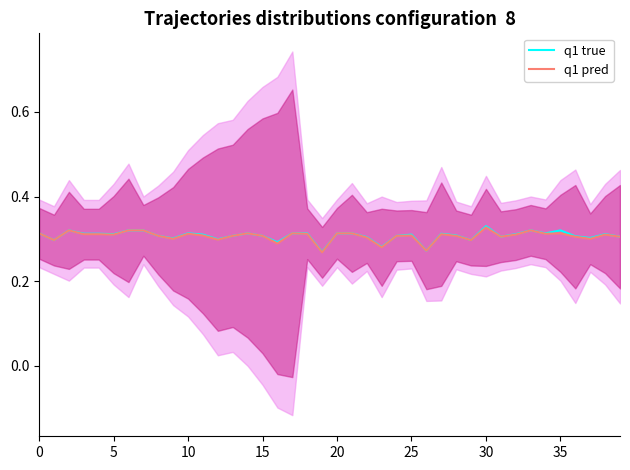

What value does the q1 true series have at 25?

0.3